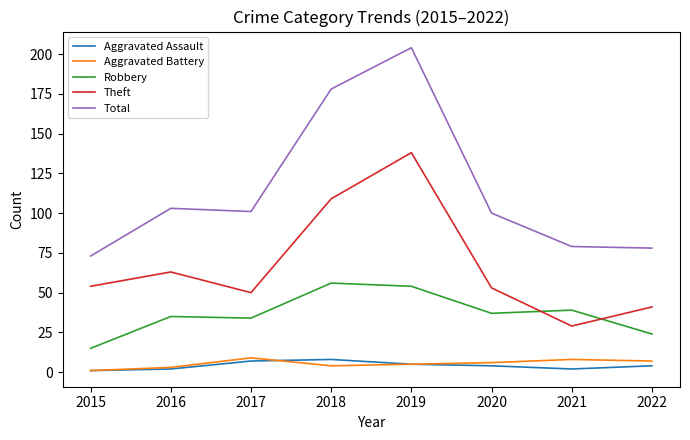

What is the approximate value of Total at 2021, to the nearest 50?

100